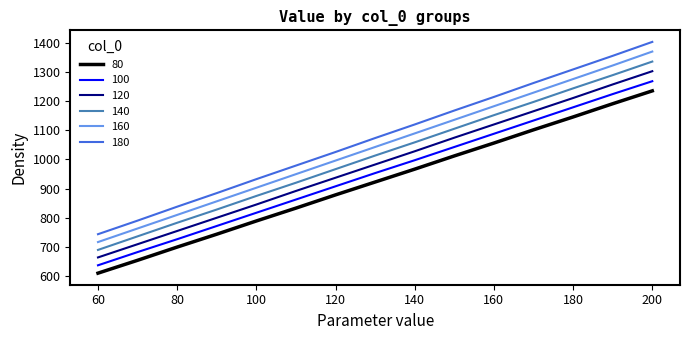

What is the greatest value displayed?

1404.7